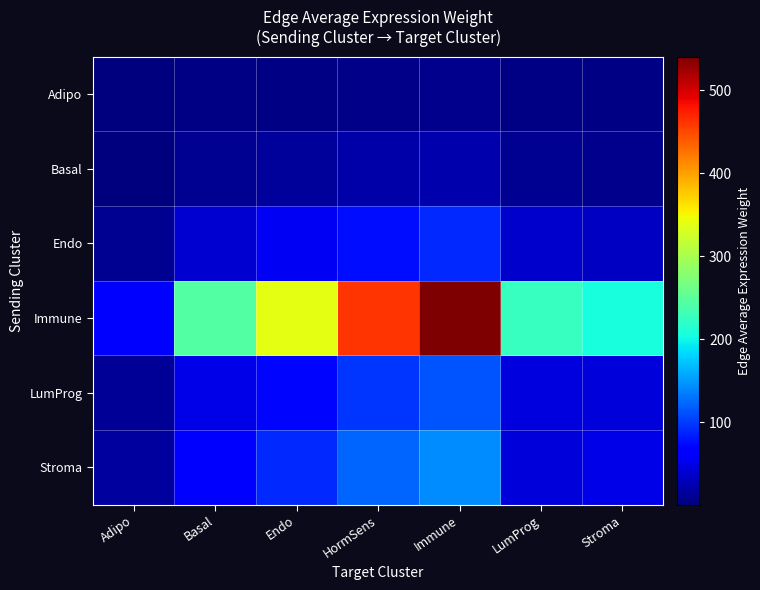

Which has a higher value, LumProg or Stroma?

LumProg